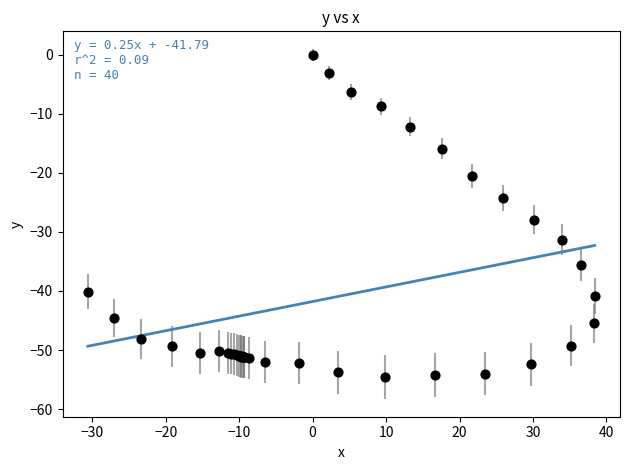

What Y value in the scatter plot is closest to -27?

-27.9